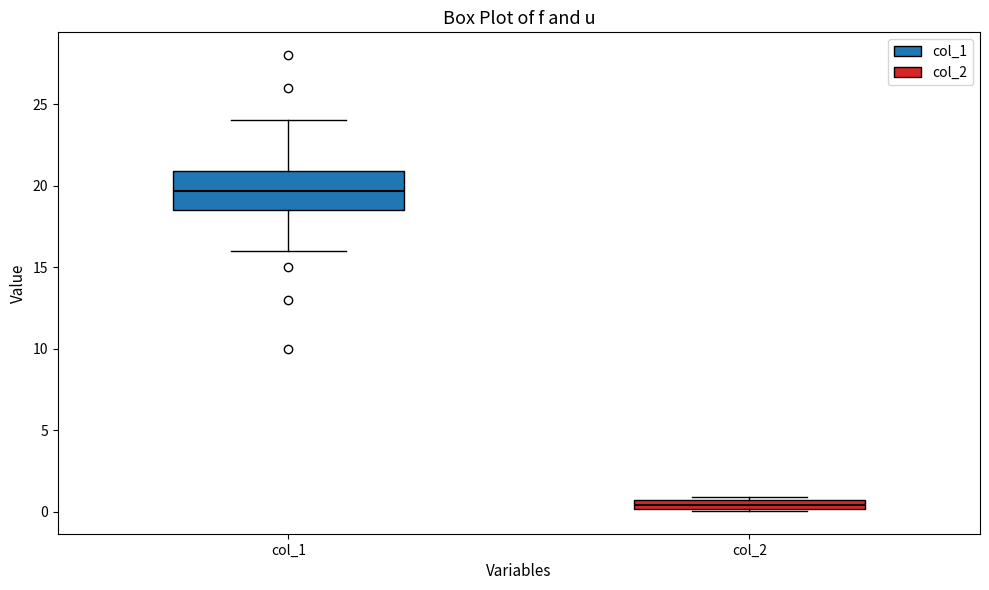

Comparing the boxes themselves (not the whiskers), which one is the tallest?

col_1